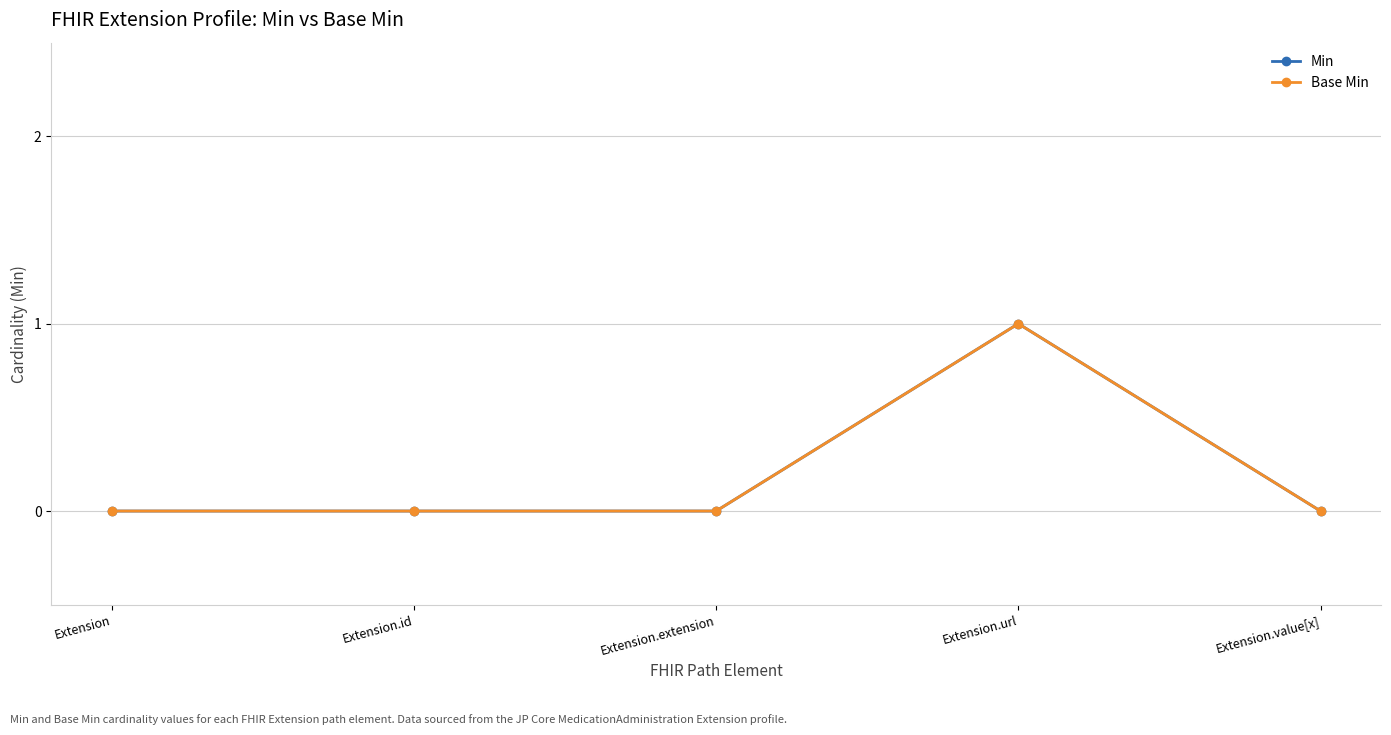

Is this an area chart (filled region under the line)?

No